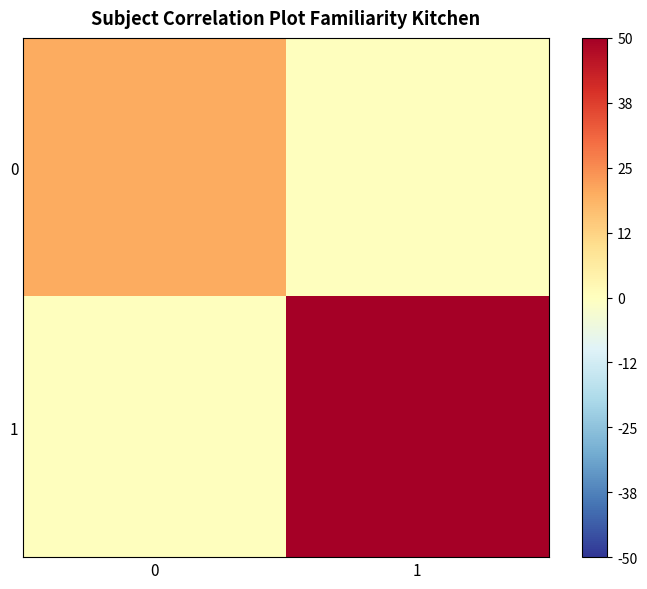

Rank the series by their average value, from lowest to highest.

0, 1